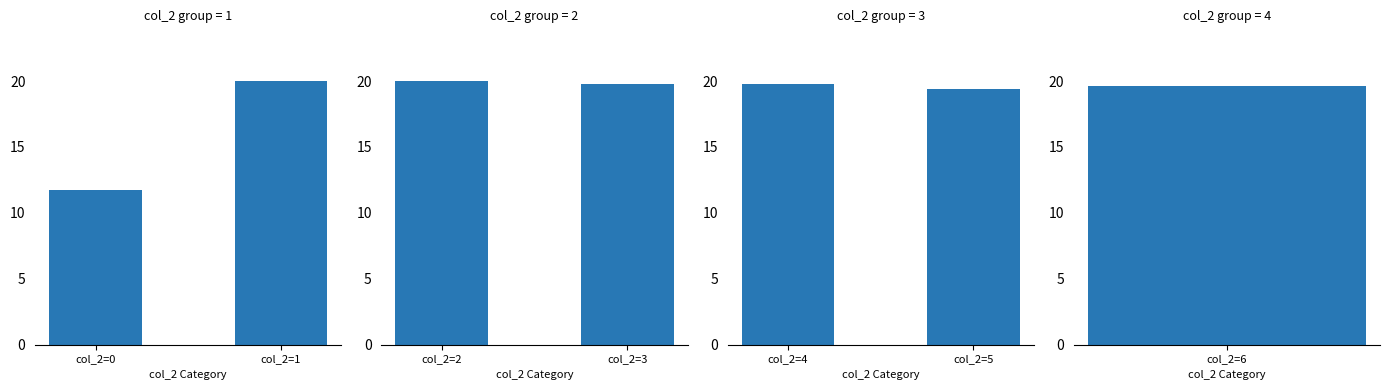

What is the difference between the maximum and minimum values in the mean col_1 (panel 1) series?

8.3